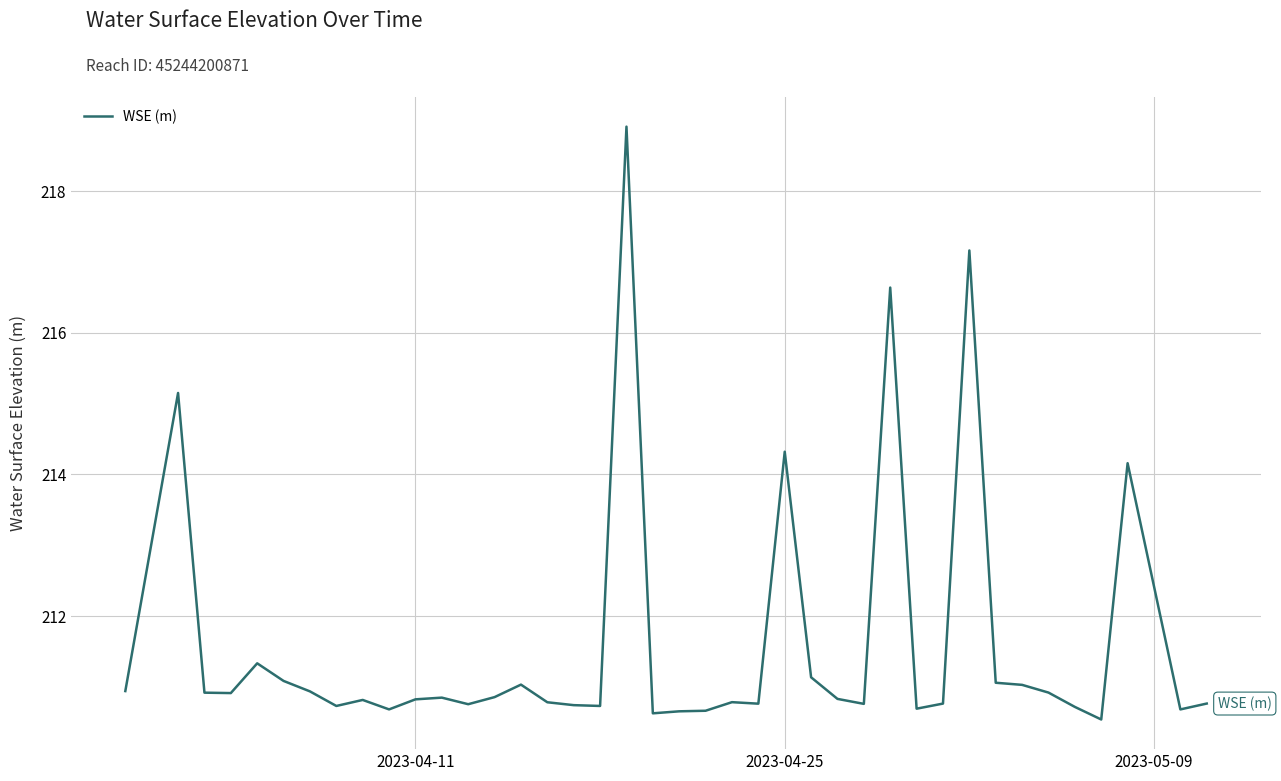

What is the smallest value displayed?

210.5